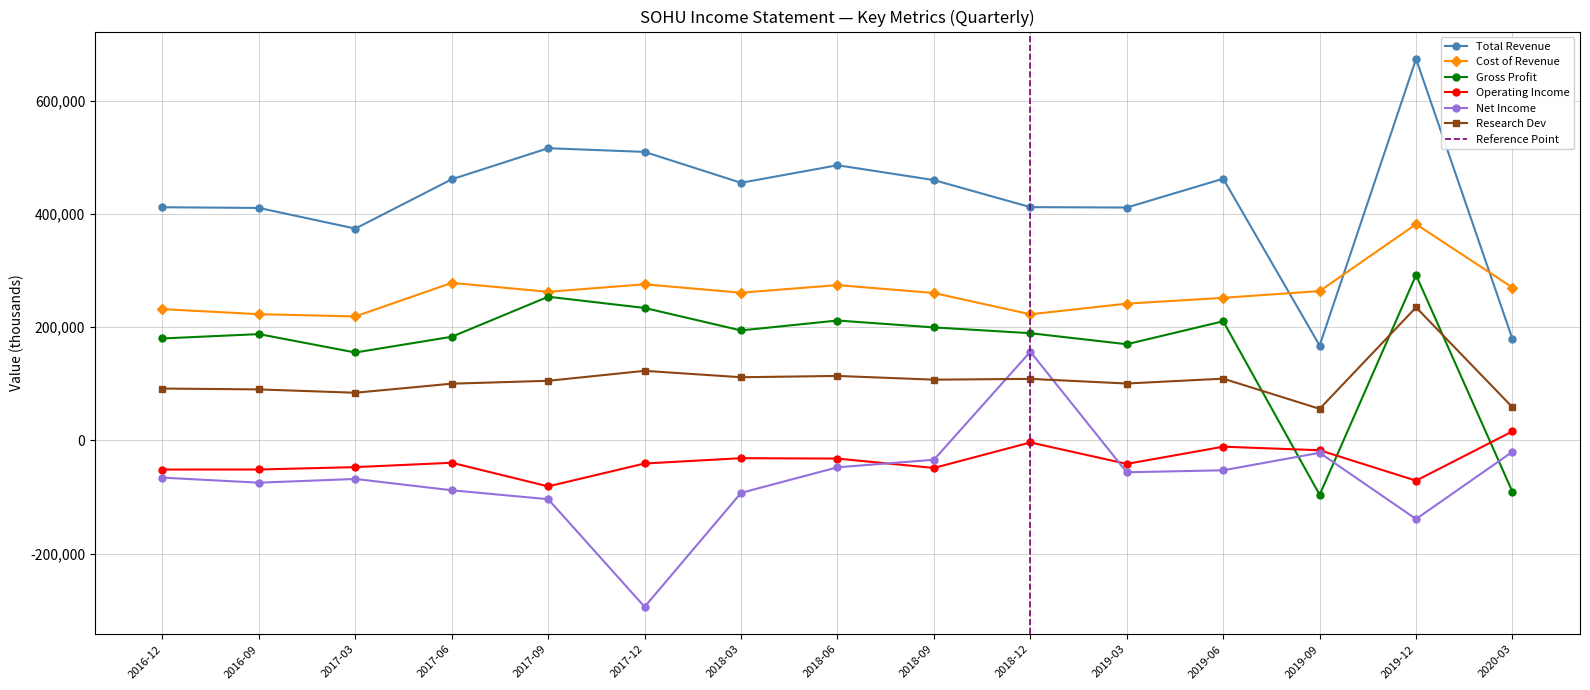

At 2020-03, list the series in order from largest to smallest.

Cost of Revenue, Total Revenue, Research Dev, Operating Income, Net Income, Gross Profit